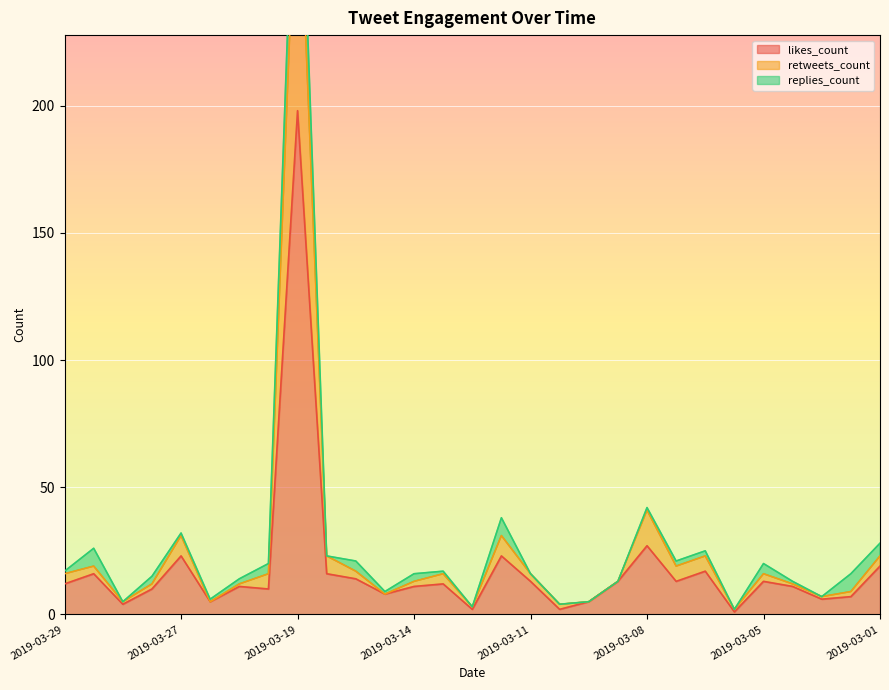

What is the value of the likes_count point at the 8th from the left?

10